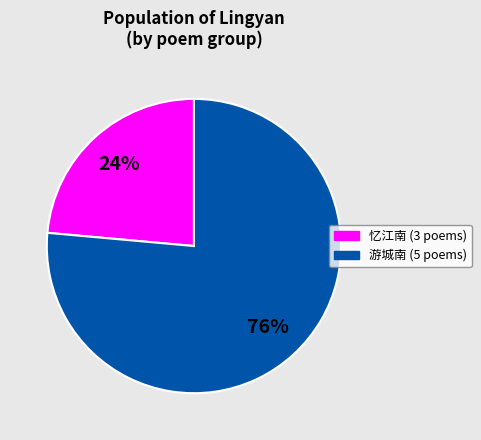

To the nearest percent, what is the average slice percentage?

50%